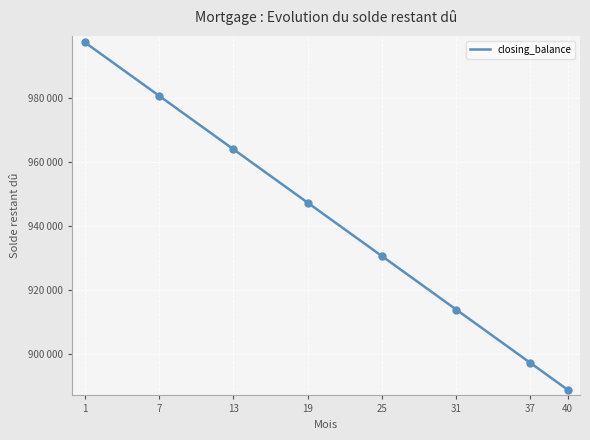

How many lines are shown in the chart?

1